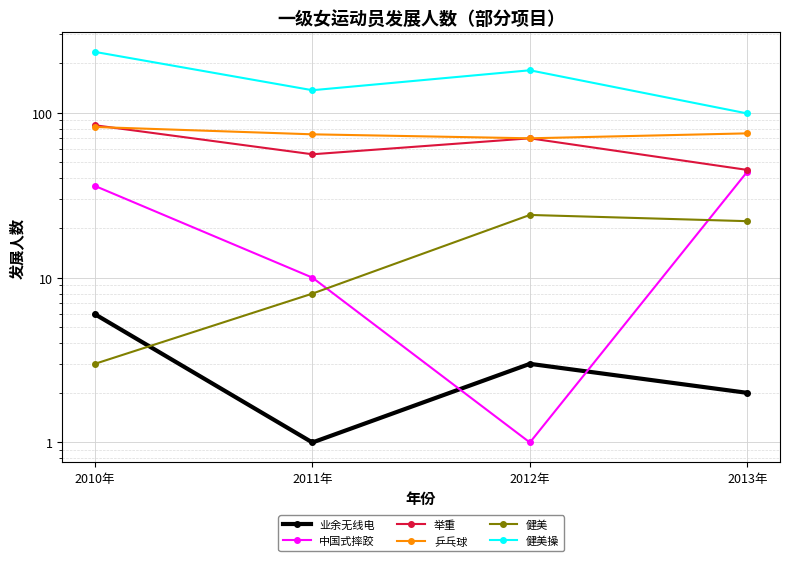

How many interior local valleys does the 乒乓球 series have?

1